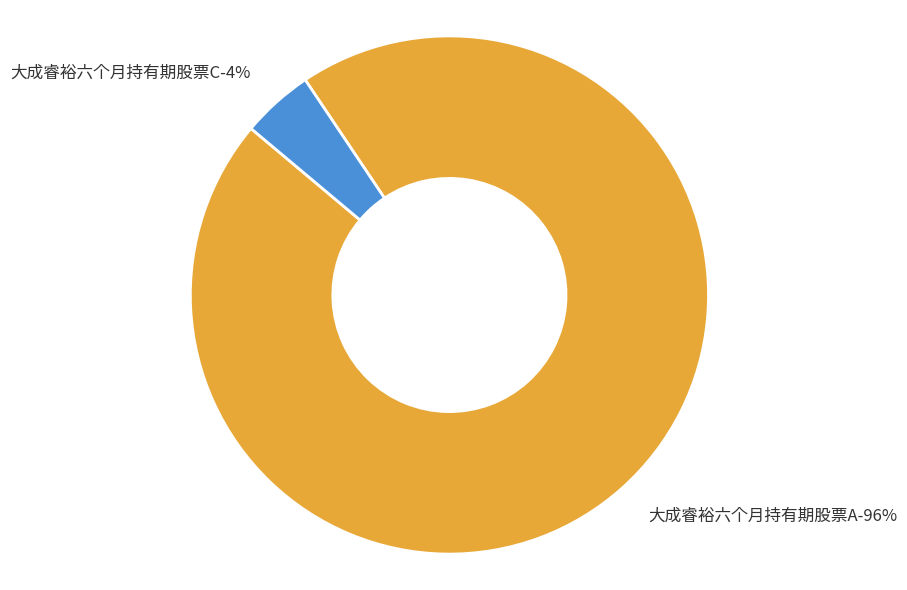

Combined, do 大成睿裕六个月持有期股票A and 大成睿裕六个月持有期股票C account for over 50%?

Yes